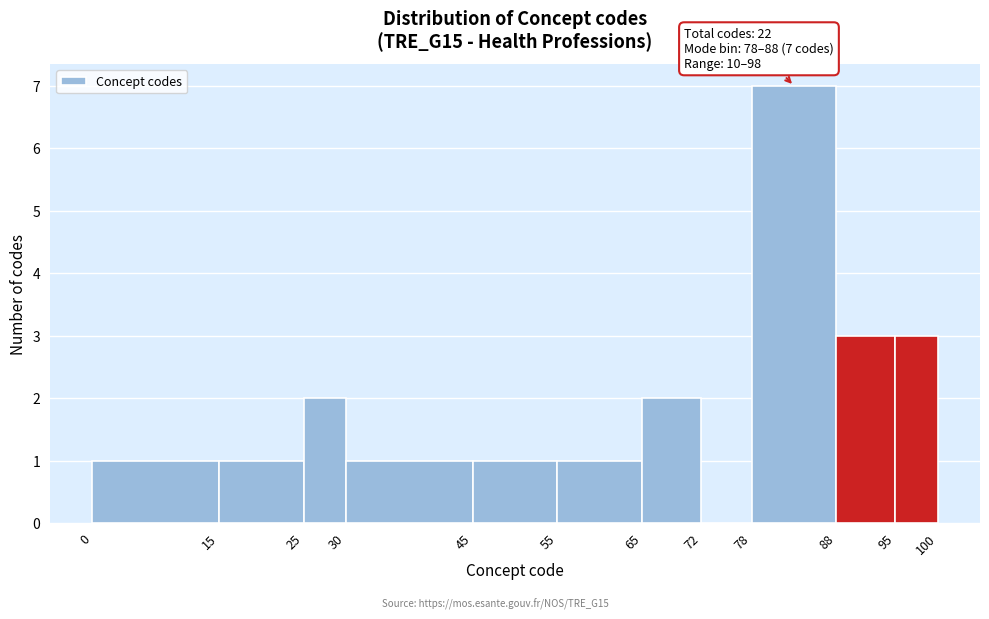

Over which range of the x-axis is the bar tallest?

78 to 88